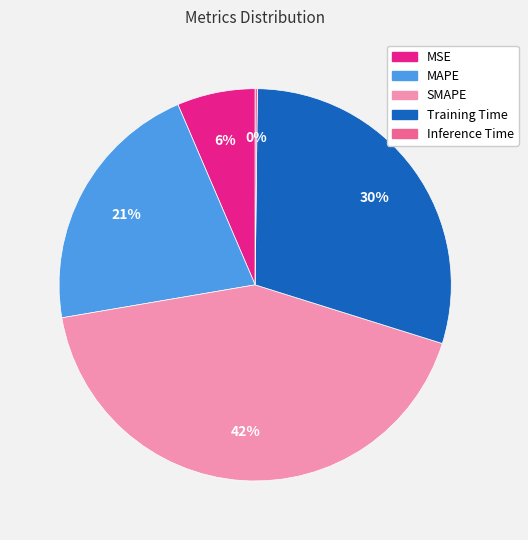

Combined, do Training Time and SMAPE account for over 50%?

Yes